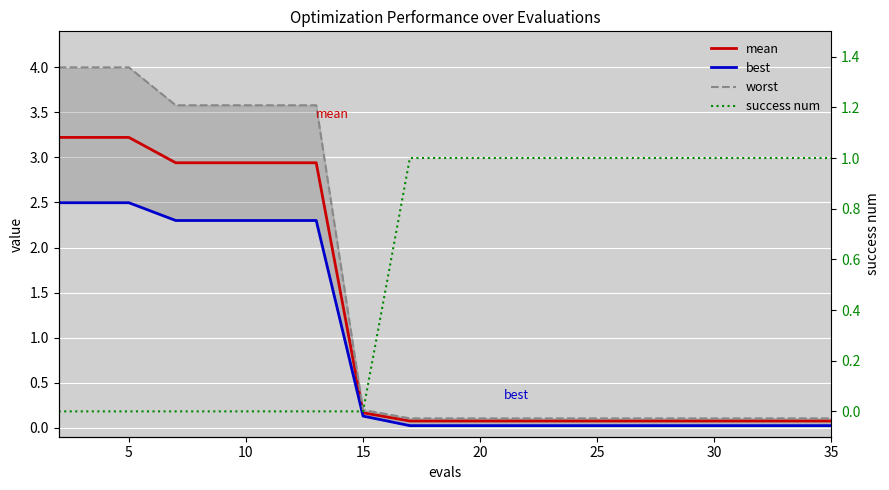

Rank the series at 35 from lowest to highest value.

best, mean, worst, success num